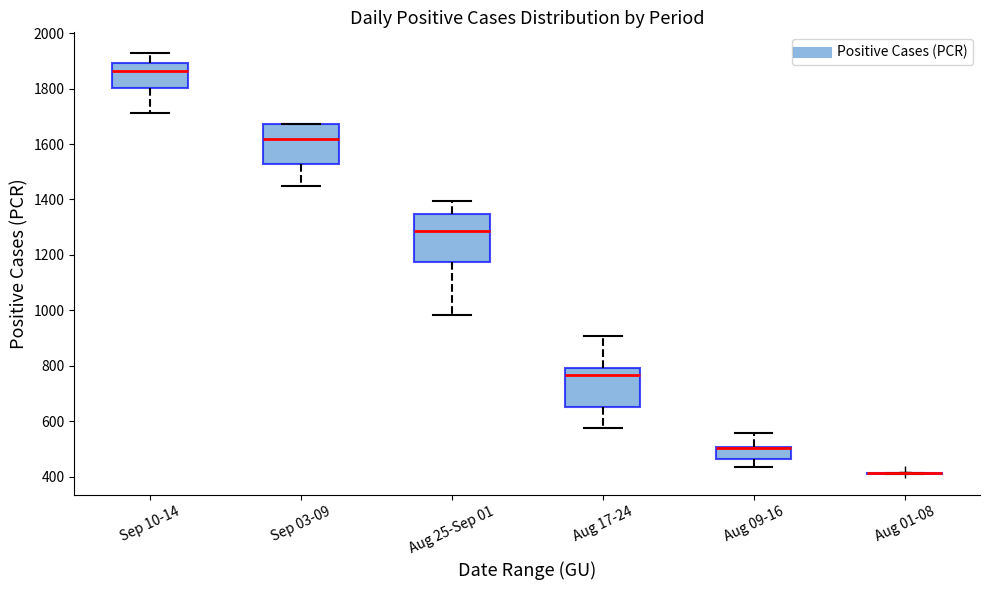

Reading left to right, transcribe this box plot: for each box, give where its median line is, the range the box spans, and where its two whiskers end, as read against the y-axis. The values are not printed on the chart, so give them approximately, as read against the axis.

Sep 10-14: median 1860, box 1800 to 1900, whiskers 1720 to 1920
Sep 03-09: median 1620, box 1520 to 1680, whiskers 1440 to 1680
Aug 25-Sep 01: median 1280, box 1180 to 1340, whiskers 980 to 1400
Aug 17-24: median 760, box 660 to 800, whiskers 580 to 900
Aug 09-16: median 500 (just below the box's upper edge), box 460 to 500, whiskers 440 to 560
Aug 01-08: box collapsed to a line at 420, whiskers 420 to 420